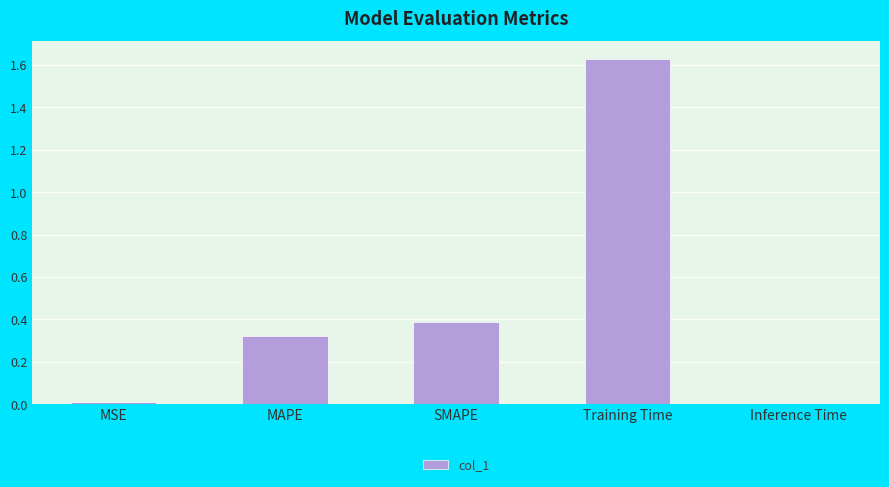

The value at SMAPE is 0.4. True or false?

True